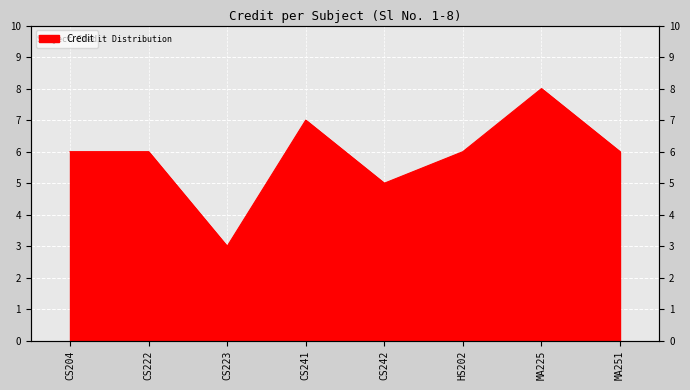

Is it true that the value at 4 is 7?

True